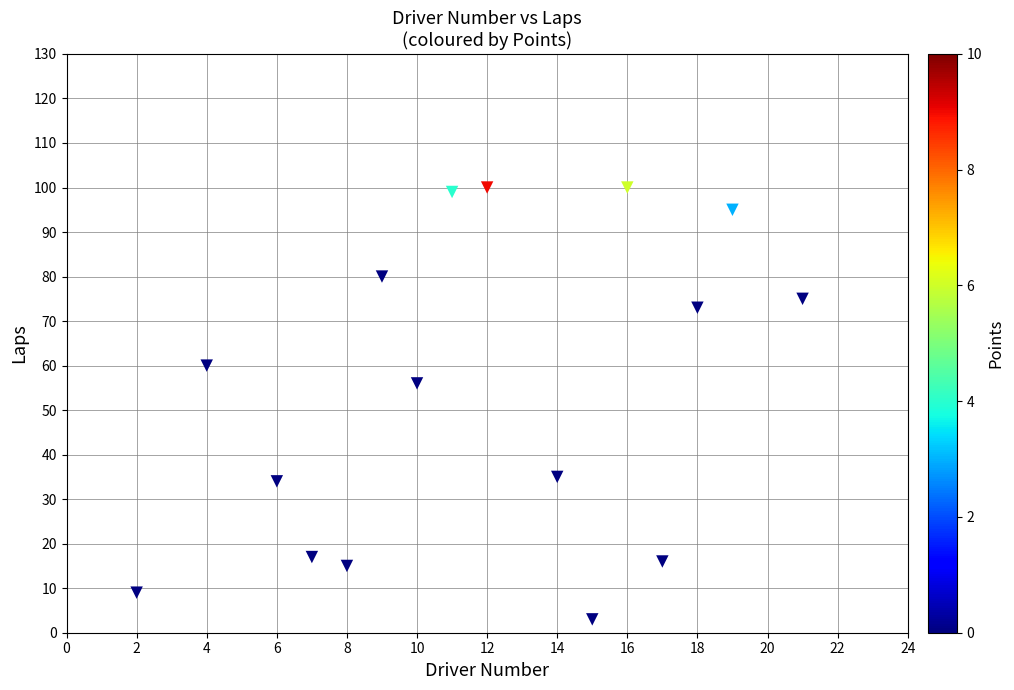

What Y value in the scatter plot is closest to 51?

56